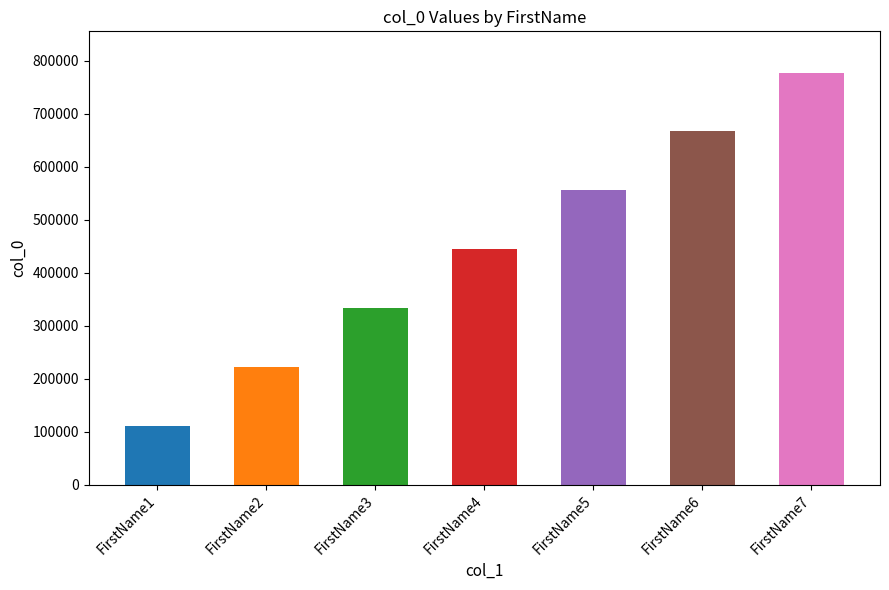

Which label corresponds to the largest value in the chart?

FirstName7